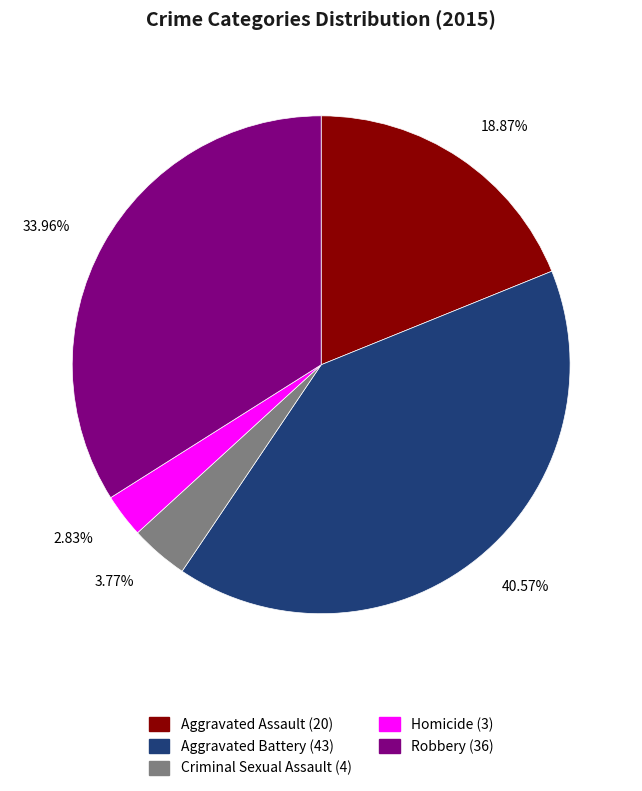

Is it true that Aggravated Assault is 12% of the pie?

False